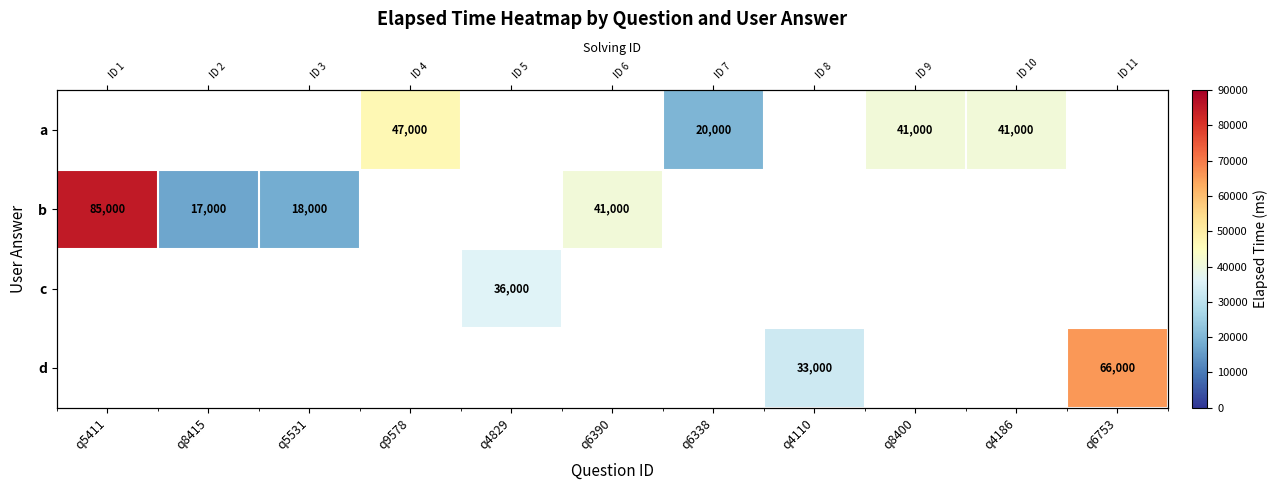

Which has a higher value, q6338 or q6390?

q6390